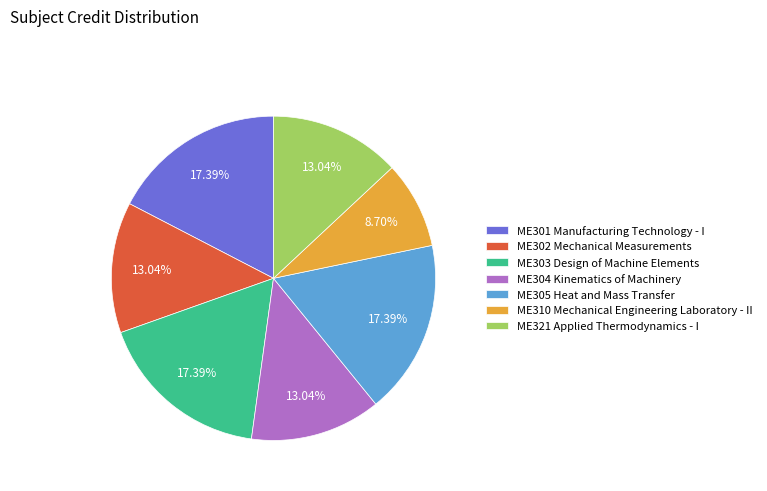

To the nearest percent, what portion does ME301 Manufacturing Technology - I represent?

17%